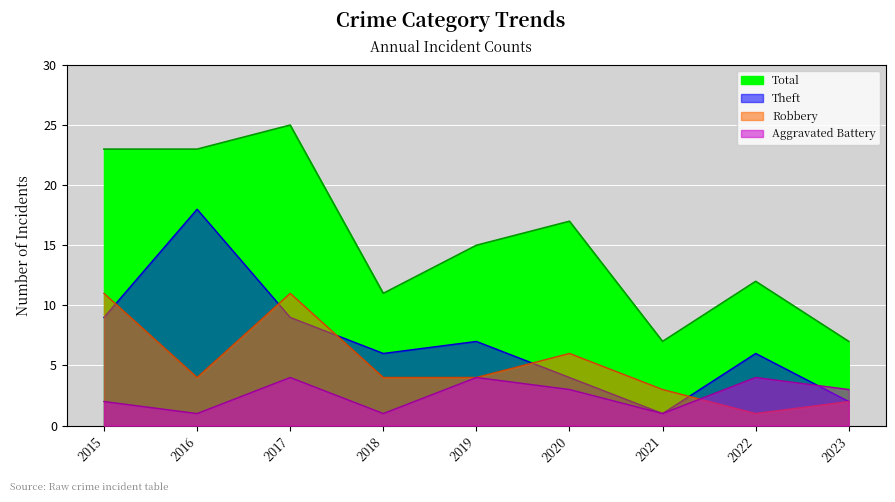

True or false: Robbery and Total cross at least once.

False